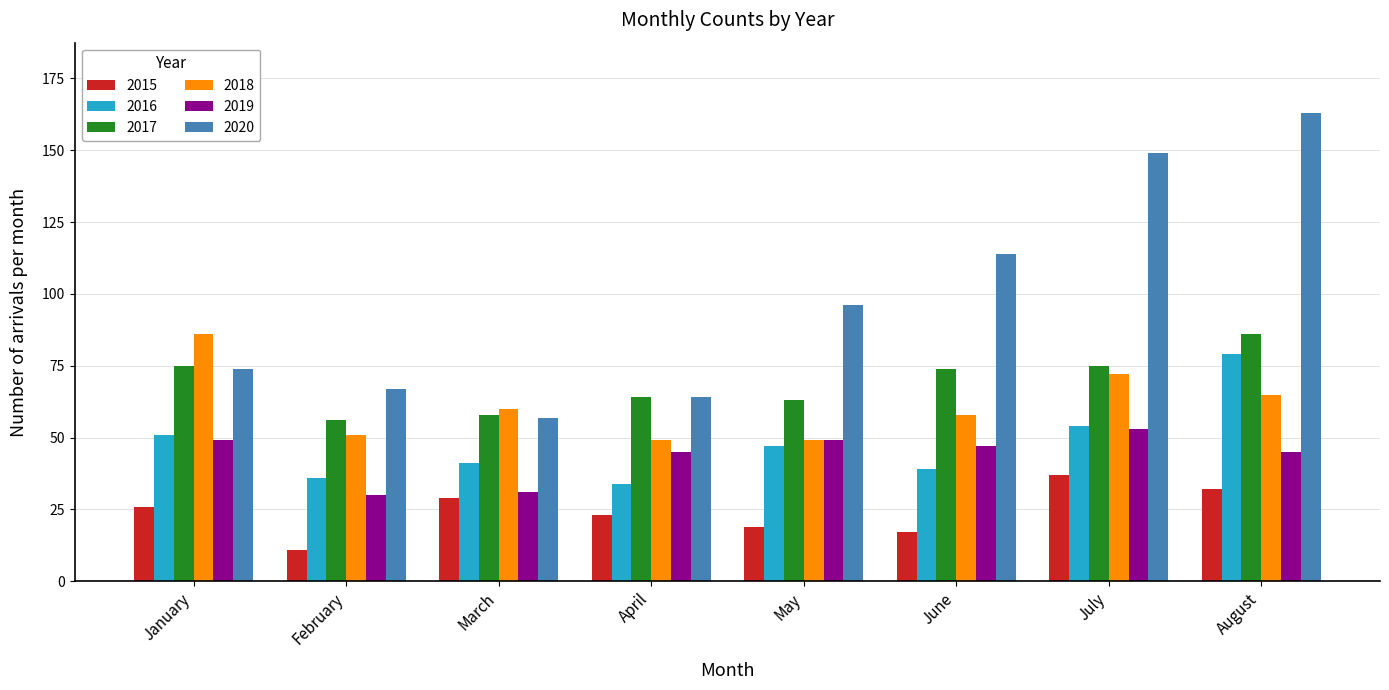

What is the value of the 2019 bar at the 2nd from the left?

30